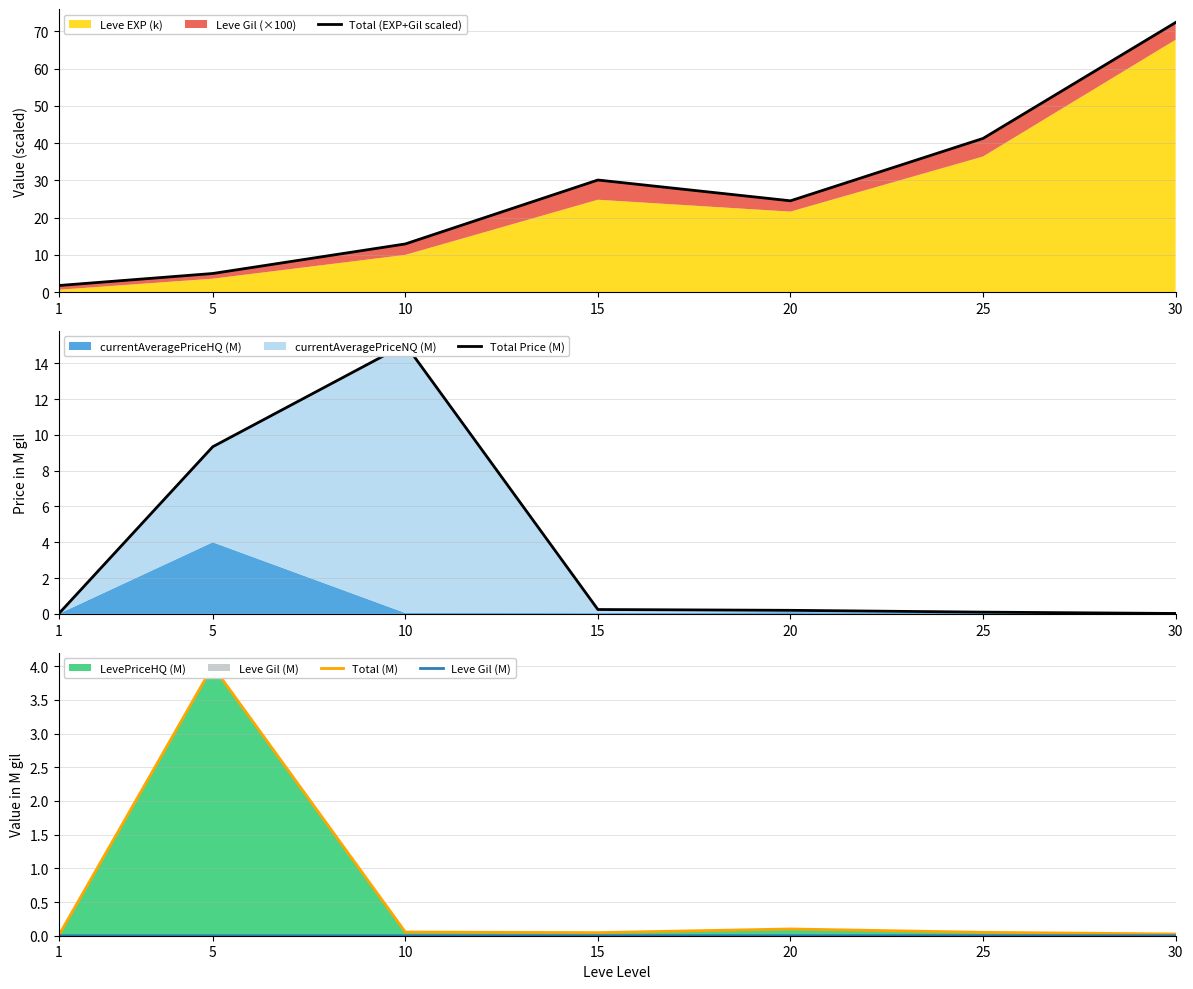

Reading left to right, list all the values displayed in this chart.

Total (EXP+Gil scaled): 1.8	5.0	12.9	30.1	24.5	41.2	72.4
Total Price (M): 0.0	9.3	15.1	0.2	0.2	0.1	0.0
Total (M): 0.0	4.0	0.1	0.0	0.1	0.1	0.0
Leve Gil (M): 0.0	0.0	0.0	0.0	0.0	0.0	0.0